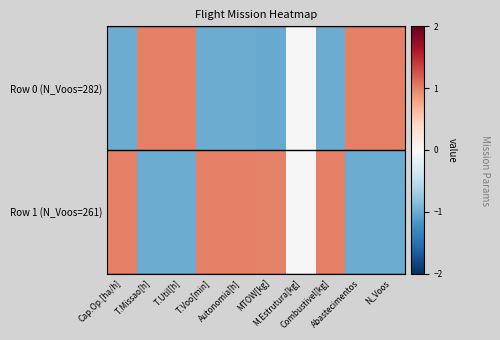

Which category has the highest value across all series?

T.Util[h]